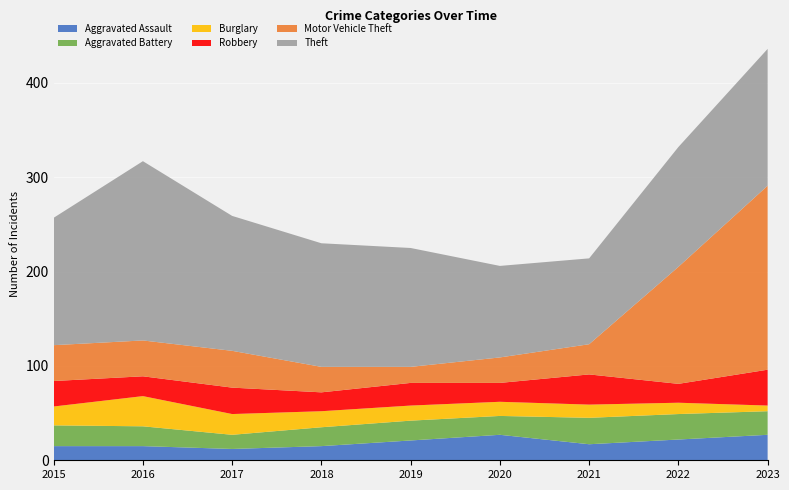

Reading right to left, what are all the values shown in this chart?

Aggravated Assault: 27	22	17	27	21	15	12	15	15
Aggravated Battery: 25	27	28	20	21	20	15	21	22
Burglary: 6	12	14	15	16	17	22	32	20
Robbery: 38	20	32	20	24	20	28	21	27
Motor Vehicle Theft: 195	124	32	27	17	27	39	38	38
Theft: 145	127	91	97	126	131	143	190	135